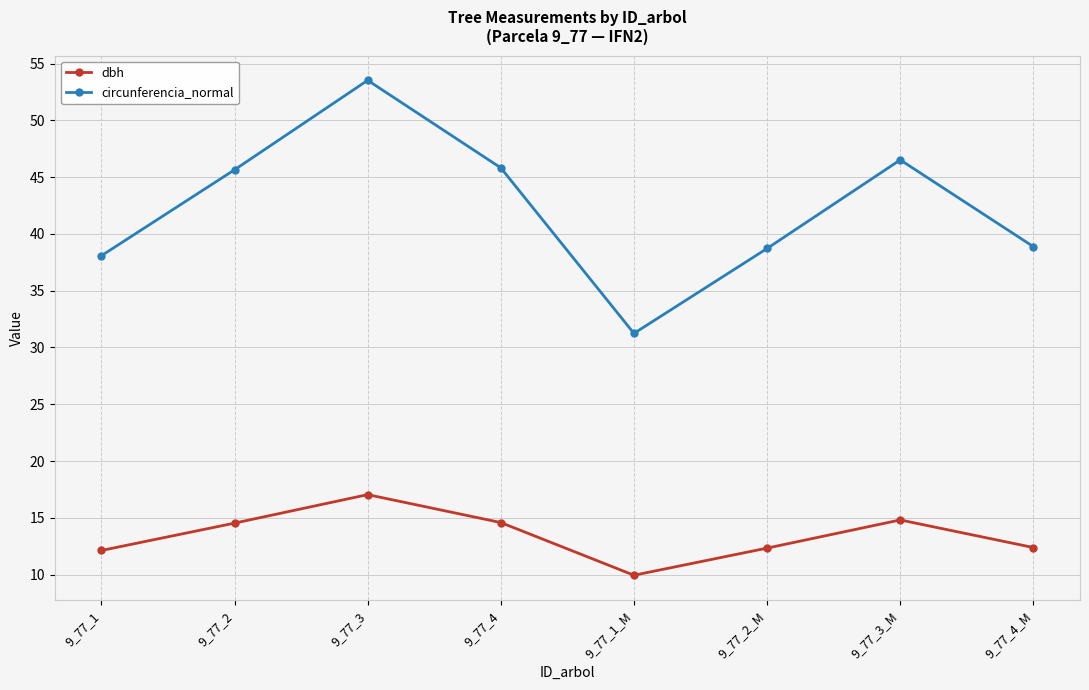

True or false: dbh and circunferencia_normal cross at least once.

False